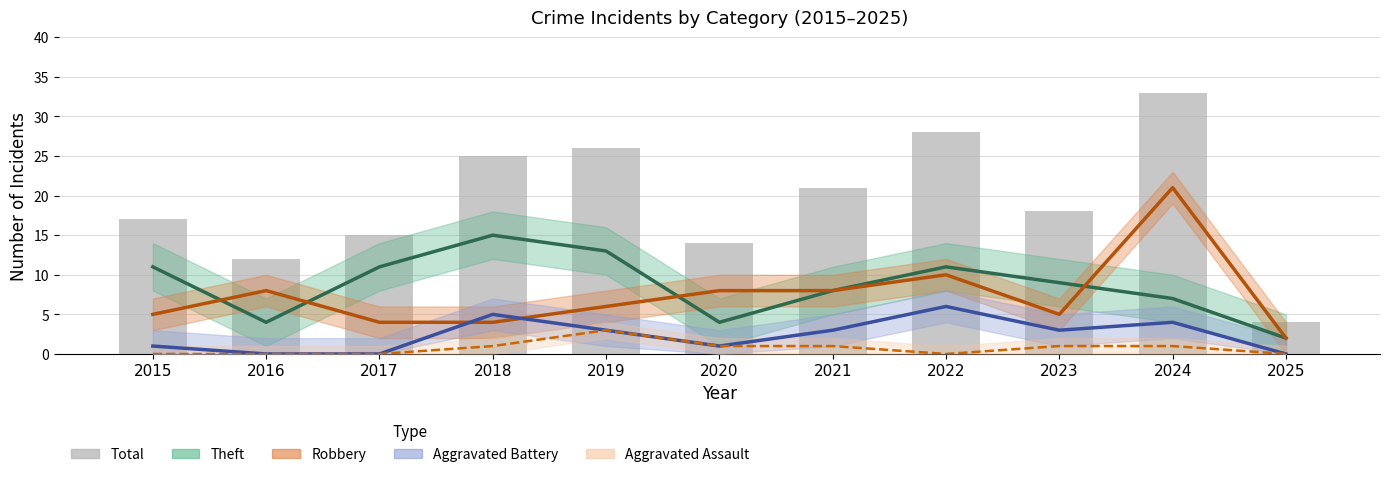

Which category has the lowest value in the Robbery series?

2025